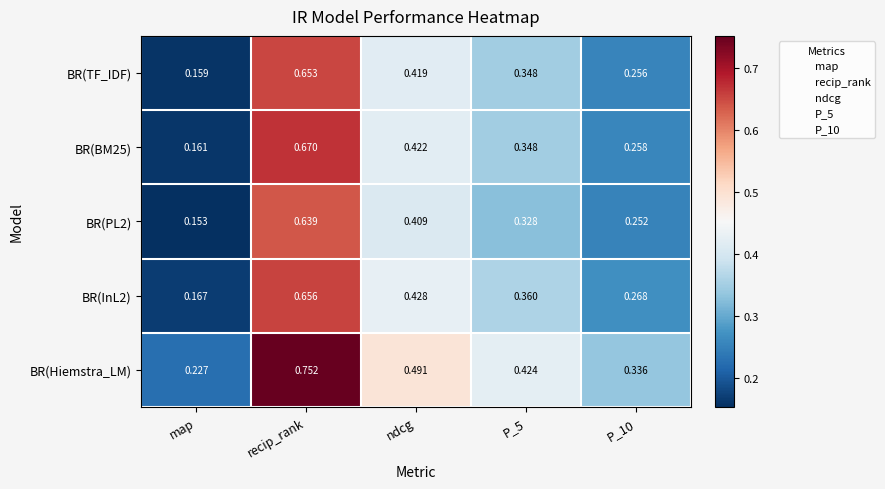

At which label does BR(BM25) reach its minimum?

map